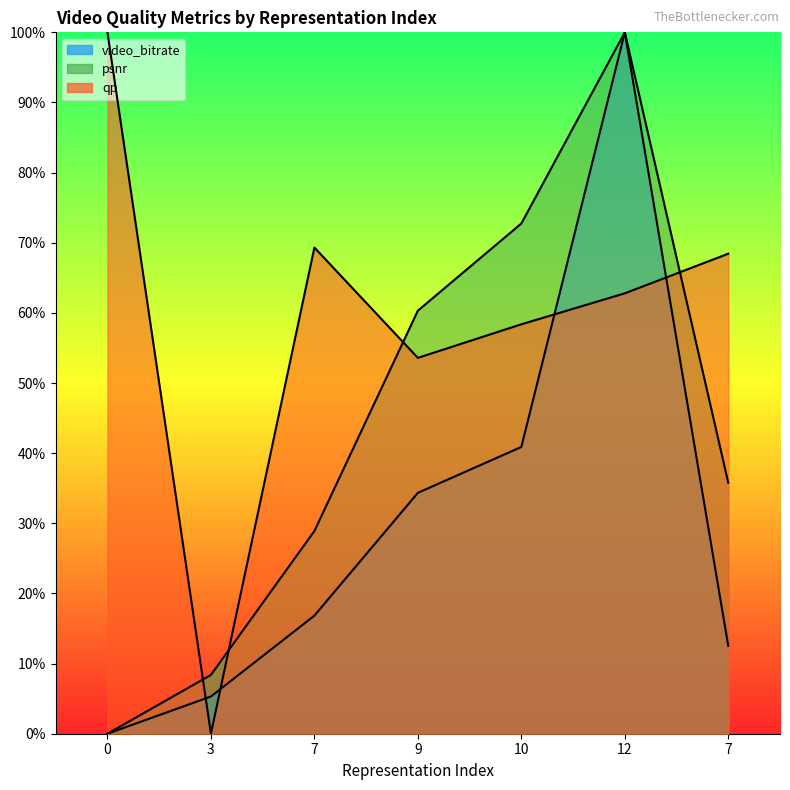

Is it true that qp equals 0.5 at 9?

True